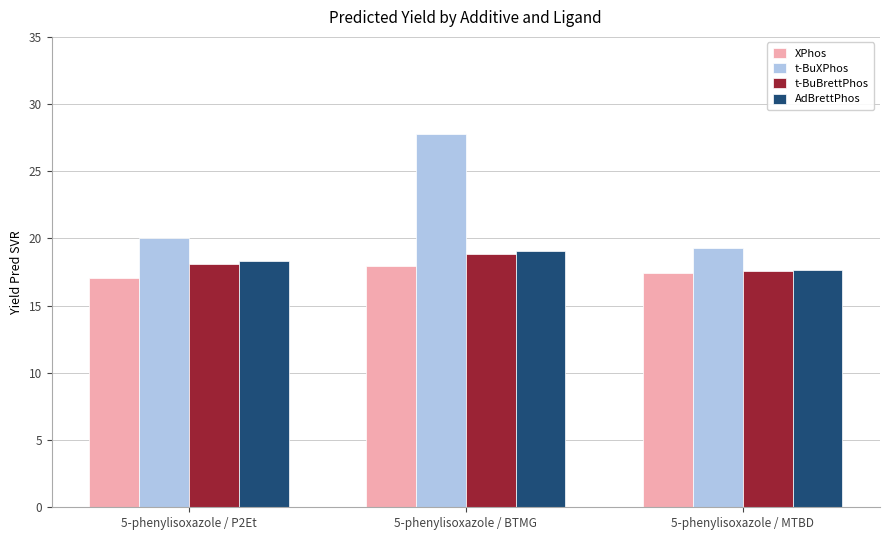

What is the label of the 2nd bar from the right?

5-phenylisoxazole / BTMG